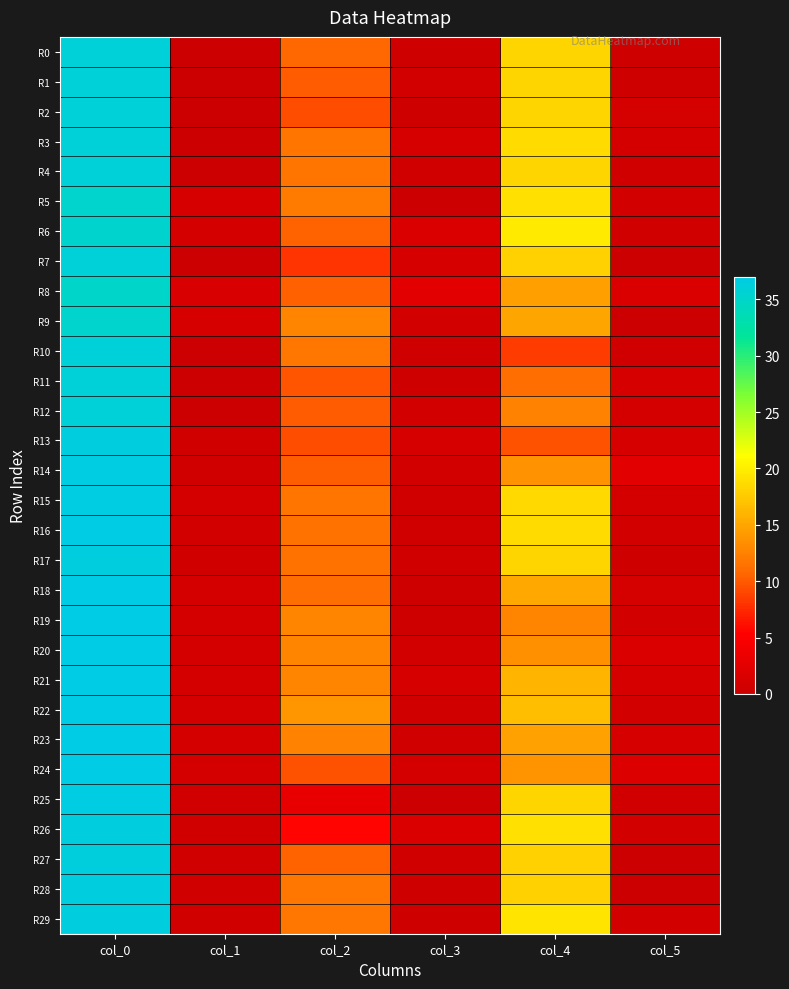

Reading right to left, what are all the values shown in this chart?

R0: col_5=0.4	col_4=18.2	col_3=0.4	col_2=10.8	col_1=0.0	col_0=36.0
R1: col_5=0.4	col_4=18.2	col_3=0.8	col_2=10.0	col_1=0.0	col_0=36.0
R2: col_5=1.1	col_4=18.2	col_3=0.4	col_2=9.2	col_1=0.0	col_0=36.0
R3: col_5=0.9	col_4=18.7	col_3=1.2	col_2=11.7	col_1=0.0	col_0=36.0
R4: col_5=0.5	col_4=18.3	col_3=0.5	col_2=11.7	col_1=0.0	col_0=36.0
R5: col_5=0.8	col_4=19.0	col_3=0.0	col_2=12.0	col_1=1.3	col_0=35.2
R6: col_5=0.5	col_4=19.7	col_3=1.5	col_2=10.5	col_1=0.9	col_0=35.3
R7: col_5=0.0	col_4=18.0	col_3=1.2	col_2=8.0	col_1=0.0	col_0=36.0
R8: col_5=1.5	col_4=14.5	col_3=2.5	col_2=10.3	col_1=1.4	col_0=35.0
R9: col_5=0.0	col_4=15.0	col_3=0.8	col_2=12.8	col_1=1.3	col_0=35.2
R10: col_5=0.5	col_4=8.5	col_3=0.4	col_2=11.8	col_1=0.0	col_0=36.0
R11: col_5=1.3	col_4=11.2	col_3=0.4	col_2=9.8	col_1=0.0	col_0=36.0
R12: col_5=0.9	col_4=12.7	col_3=0.8	col_2=10.0	col_1=0.0	col_0=36.0
R13: col_5=1.2	col_4=9.7	col_3=1.2	col_2=9.3	col_1=0.5	col_0=36.5
R14: col_5=2.4	col_4=13.7	col_3=0.8	col_2=10.2	col_1=0.5	col_0=36.7
R15: col_5=0.9	col_4=18.5	col_3=0.5	col_2=11.7	col_1=0.9	col_0=36.7
R16: col_5=0.8	col_4=18.8	col_3=0.5	col_2=11.5	col_1=0.8	col_0=36.8
R17: col_5=0.4	col_4=18.2	col_3=0.5	col_2=11.5	col_1=0.5	col_0=36.5
R18: col_5=1.1	col_4=15.2	col_3=0.4	col_2=11.2	col_1=1.0	col_0=37.0
R19: col_5=0.8	col_4=12.8	col_3=0.4	col_2=12.8	col_1=1.0	col_0=37.0
R20: col_5=1.5	col_4=13.5	col_3=0.8	col_2=12.8	col_1=1.0	col_0=37.0
R21: col_5=1.2	col_4=16.0	col_3=1.3	col_2=12.8	col_1=1.0	col_0=37.0
R22: col_5=0.8	col_4=16.8	col_3=0.7	col_2=14.0	col_1=1.0	col_0=37.0
R23: col_5=1.2	col_4=14.7	col_3=0.5	col_2=12.7	col_1=1.0	col_0=37.0
R24: col_5=1.8	col_4=13.8	col_3=0.9	col_2=9.7	col_1=1.0	col_0=37.0
R25: col_5=0.5	col_4=18.3	col_3=0.0	col_2=3.0	col_1=0.5	col_0=36.7
R26: col_5=0.8	col_4=19.0	col_3=1.5	col_2=5.5	col_1=0.5	col_0=36.5
R27: col_5=0.0	col_4=18.0	col_3=0.5	col_2=10.5	col_1=0.5	col_0=36.3
R28: col_5=0.0	col_4=18.0	col_3=0.4	col_2=11.8	col_1=0.5	col_0=36.5
R29: col_5=0.8	col_4=19.2	col_3=0.4	col_2=11.8	col_1=0.5	col_0=36.5